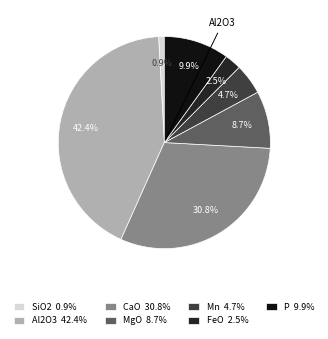

What percentage is NOT represented by P?

90.1%